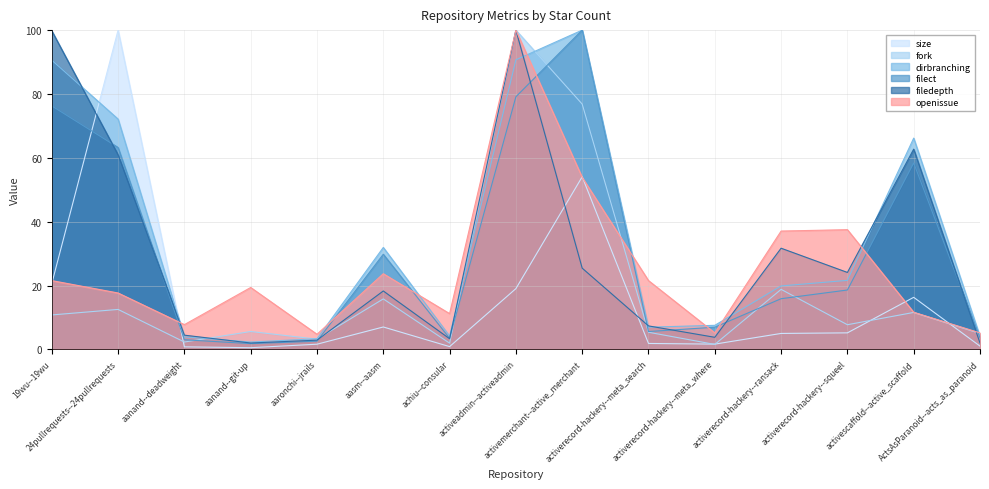

Reading right to left, list all the values displayed in this chart.

size: ActsAsParanoid--acts_as_paranoid=1.0	activescaffold--active_scaffold=16.3	activerecord-hackery--squeel=5.2	activerecord-hackery--ransack=5.0	activerecord-hackery--meta_where=1.7	activerecord-hackery--meta_search=1.9	activemerchant--active_merchant=54.1	activeadmin--activeadmin=19.0	achiu--consular=0.9	aasm--aasm=7.0	aaronchi--jrails=1.6	aanand--git-up=0.5	aanand--deadweight=0.8	24pullrequests--24pullrequests=100.0	19wu--19wu=20.6
fork: ActsAsParanoid--acts_as_paranoid=5.0	activescaffold--active_scaffold=11.6	activerecord-hackery--squeel=7.7	activerecord-hackery--ransack=18.8	activerecord-hackery--meta_where=1.6	activerecord-hackery--meta_search=5.4	activemerchant--active_merchant=76.8	activeadmin--activeadmin=100.0	achiu--consular=2.0	aasm--aasm=15.8	aaronchi--jrails=3.2	aanand--git-up=5.6	aanand--deadweight=2.3	24pullrequests--24pullrequests=12.5	19wu--19wu=10.8
dirbranching: ActsAsParanoid--acts_as_paranoid=4.1	activescaffold--active_scaffold=66.2	activerecord-hackery--squeel=21.6	activerecord-hackery--ransack=19.9	activerecord-hackery--meta_where=7.5	activerecord-hackery--meta_search=7.0	activemerchant--active_merchant=100.0	activeadmin--activeadmin=90.7	achiu--consular=4.2	aasm--aasm=31.9	aaronchi--jrails=3.3	aanand--git-up=2.3	aanand--deadweight=3.9	24pullrequests--24pullrequests=72.1	19wu--19wu=90.6
filect: ActsAsParanoid--acts_as_paranoid=3.6	activescaffold--active_scaffold=58.4	activerecord-hackery--squeel=18.6	activerecord-hackery--ransack=15.9	activerecord-hackery--meta_where=7.0	activerecord-hackery--meta_search=5.6	activemerchant--active_merchant=100.0	activeadmin--activeadmin=79.1	achiu--consular=3.5	aasm--aasm=29.8	aaronchi--jrails=2.6	aanand--git-up=1.8	aanand--deadweight=3.0	24pullrequests--24pullrequests=63.2	19wu--19wu=76.2
filedepth: ActsAsParanoid--acts_as_paranoid=2.0	activescaffold--active_scaffold=62.7	activerecord-hackery--squeel=24.1	activerecord-hackery--ransack=31.7	activerecord-hackery--meta_where=3.8	activerecord-hackery--meta_search=7.4	activemerchant--active_merchant=25.4	activeadmin--activeadmin=100.0	achiu--consular=3.3	aasm--aasm=18.3	aaronchi--jrails=2.9	aanand--git-up=2.0	aanand--deadweight=4.5	24pullrequests--24pullrequests=60.9	19wu--19wu=99.8
openissue: ActsAsParanoid--acts_as_paranoid=5.2	activescaffold--active_scaffold=11.6	activerecord-hackery--squeel=37.5	activerecord-hackery--ransack=37.1	activerecord-hackery--meta_where=5.2	activerecord-hackery--meta_search=21.6	activemerchant--active_merchant=53.9	activeadmin--activeadmin=100.0	achiu--consular=11.2	aasm--aasm=23.7	aaronchi--jrails=4.7	aanand--git-up=19.4	aanand--deadweight=7.8	24pullrequests--24pullrequests=17.7	19wu--19wu=21.6